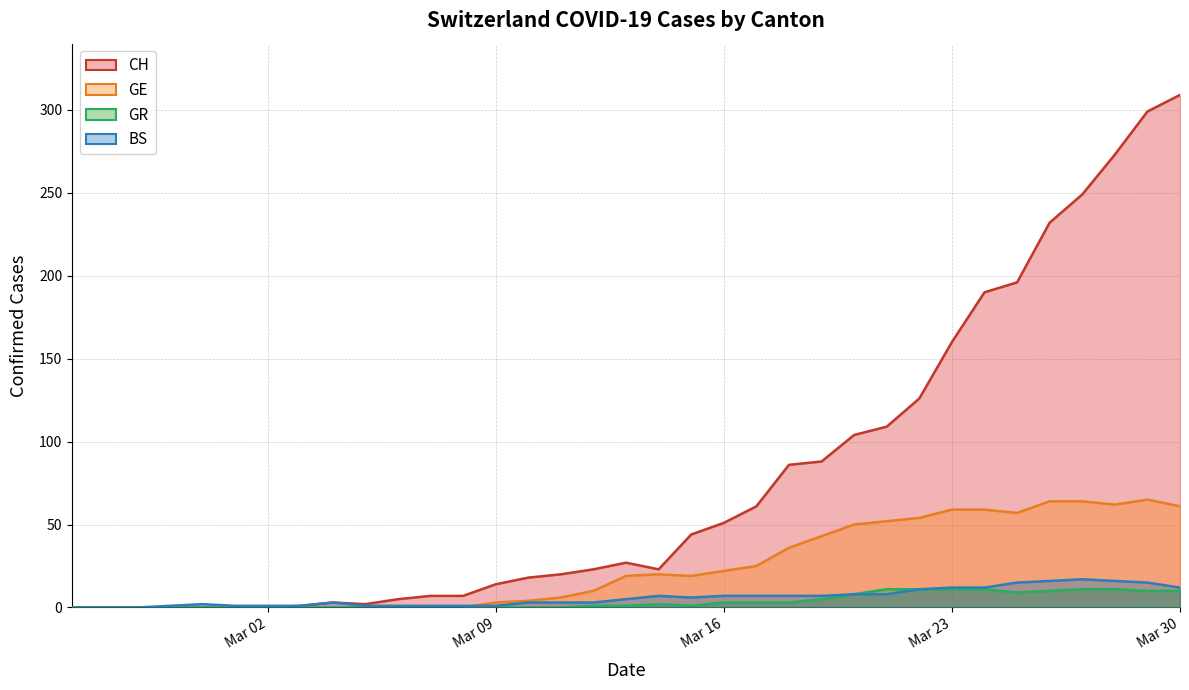

What is the difference between the highest and lowest values at 2020-03-04?

3